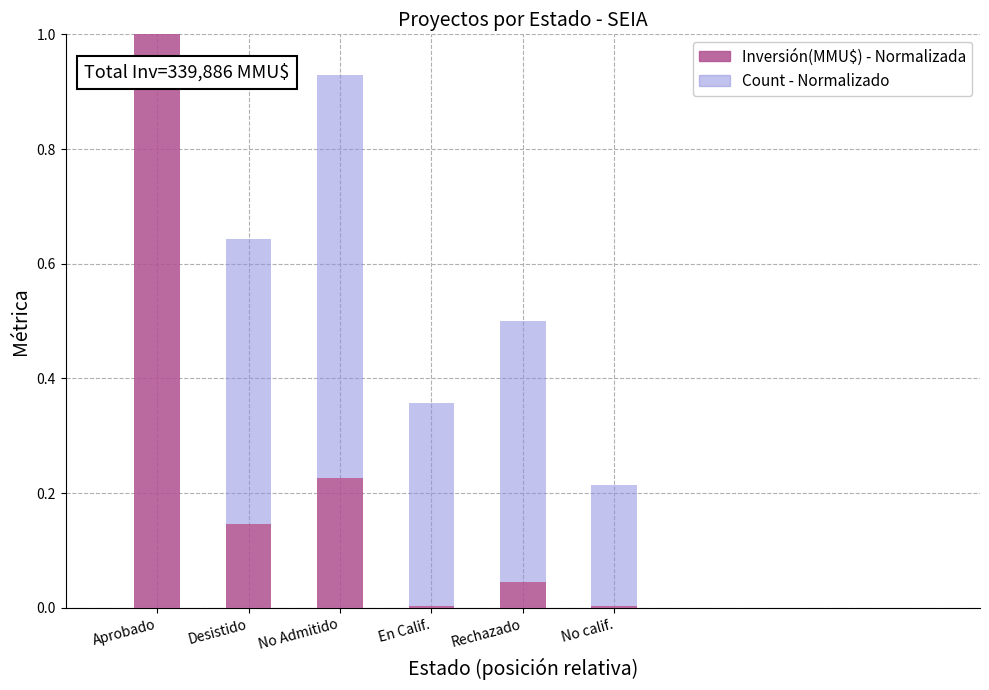

What is the sum of the Inversión(MMU$) - Normalizada values at Aprobado and No Admitido?

1.2